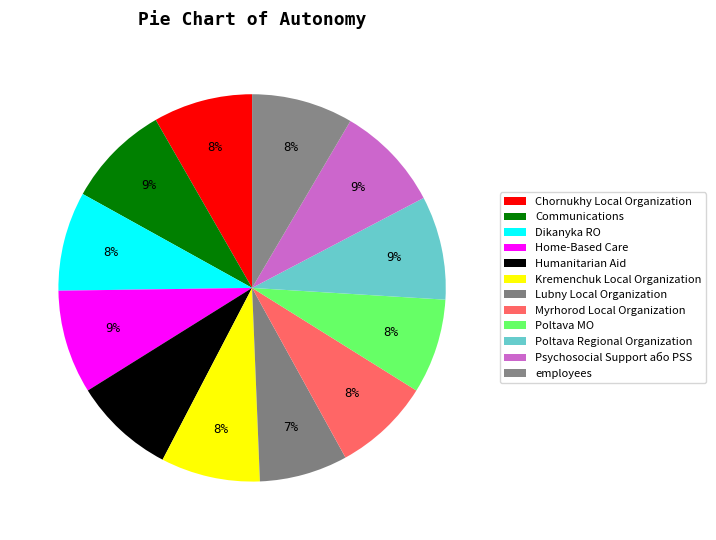

To the nearest percent, what portion does employees represent?

8%